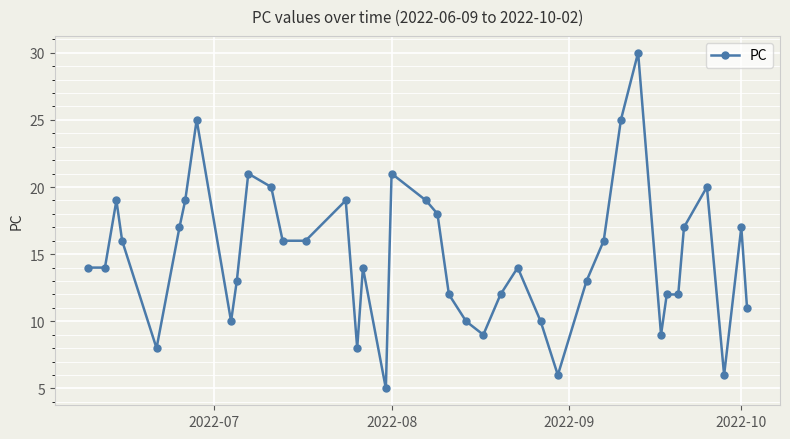

What is the maximum value shown in the chart?

30